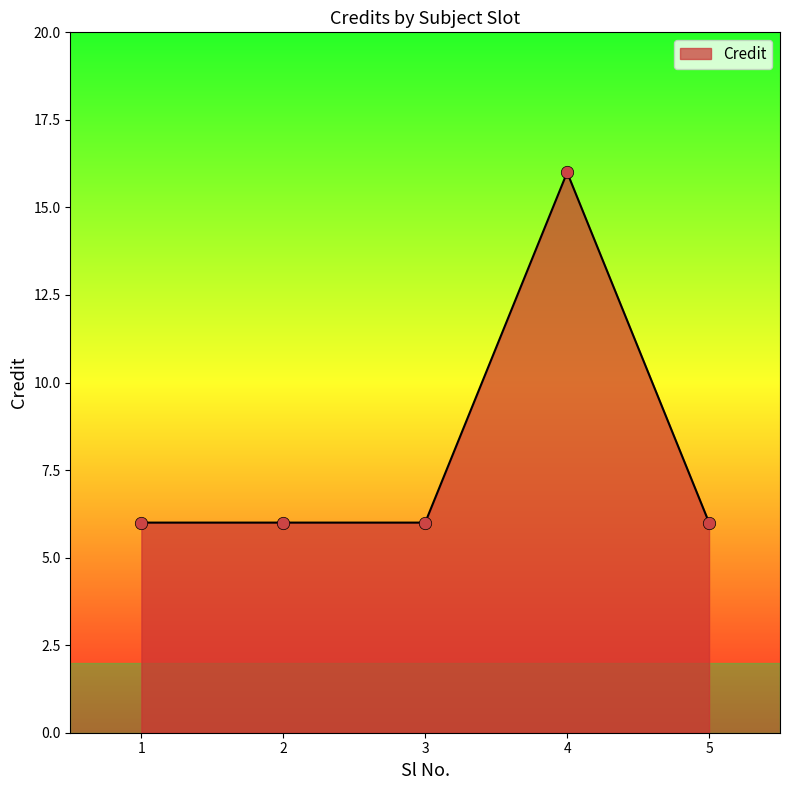

Approximately how many times larger is the value at 4 compared to 2?

2.7